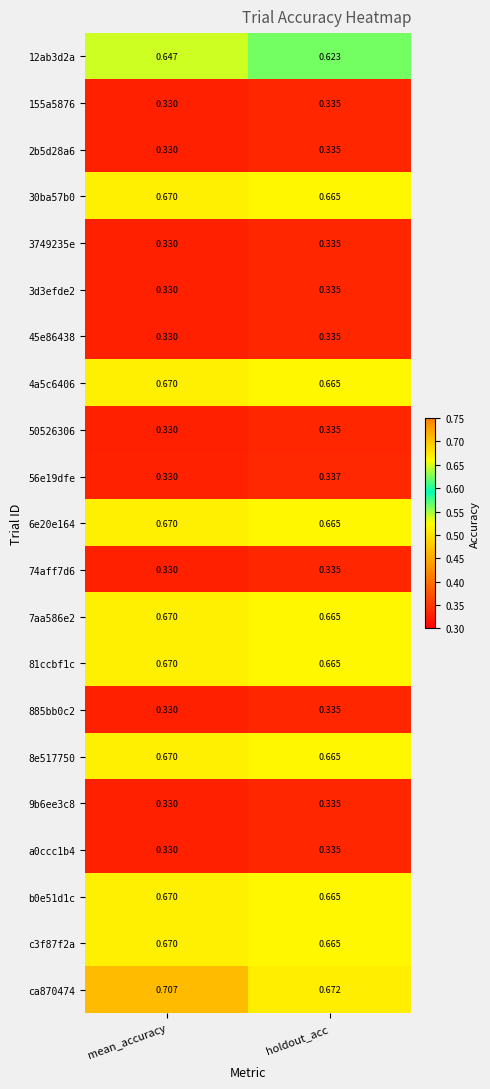

Which series has the largest total across all categories?

ca870474